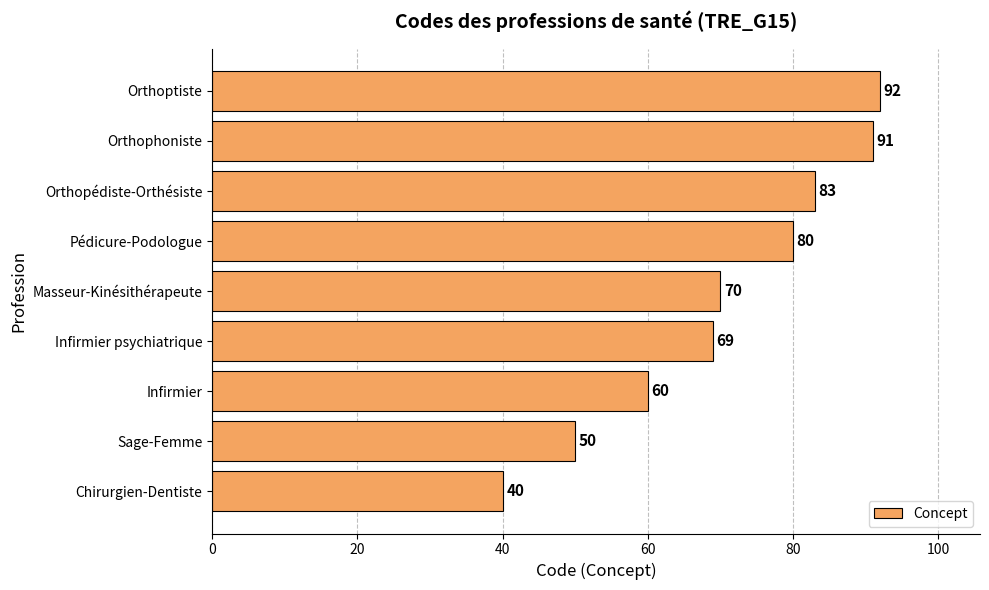

What is the difference between the second highest and second lowest values?

41